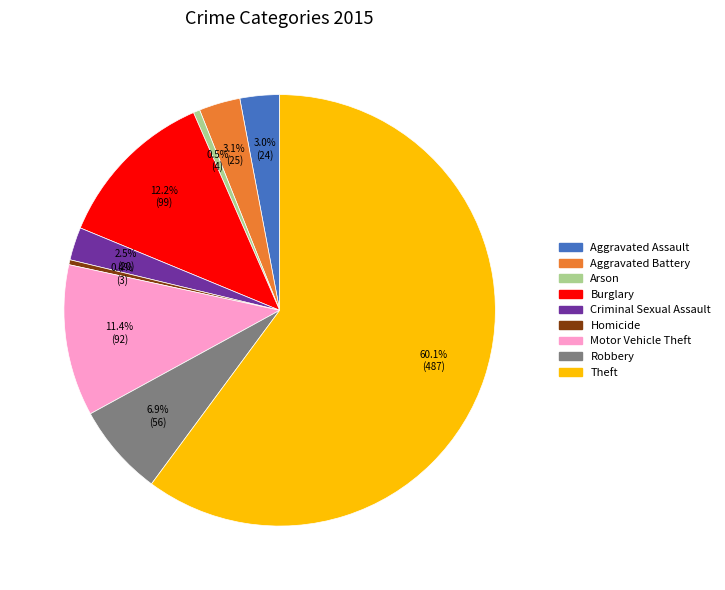

Does Theft represent more than half of the total?

Yes